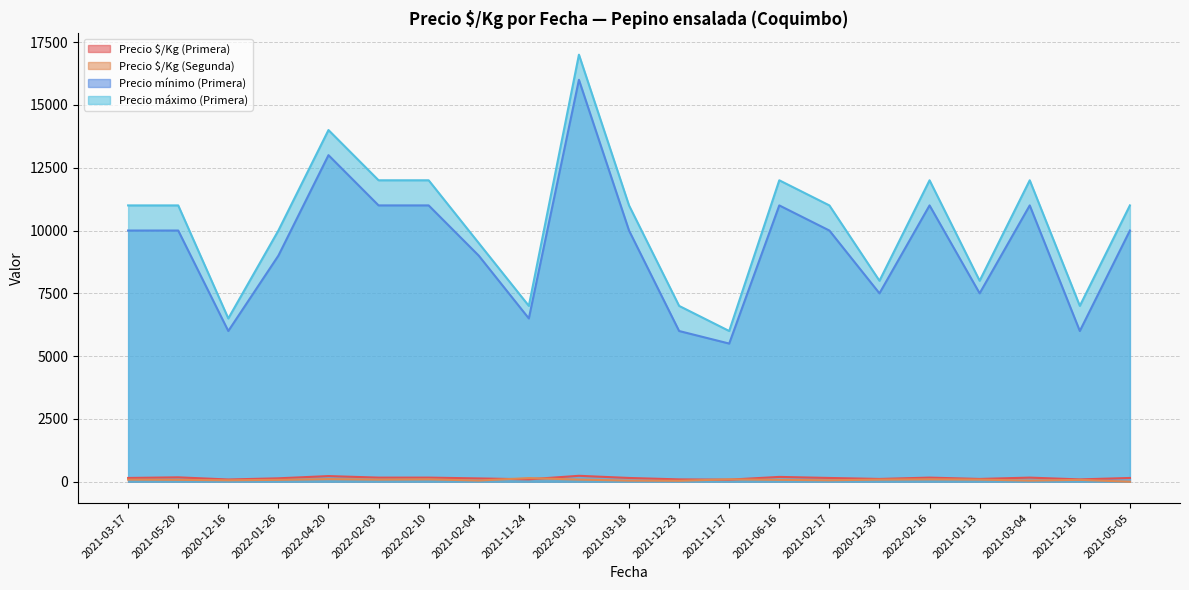

How many values in the Precio $/Kg (Segunda) series are below 75?

7